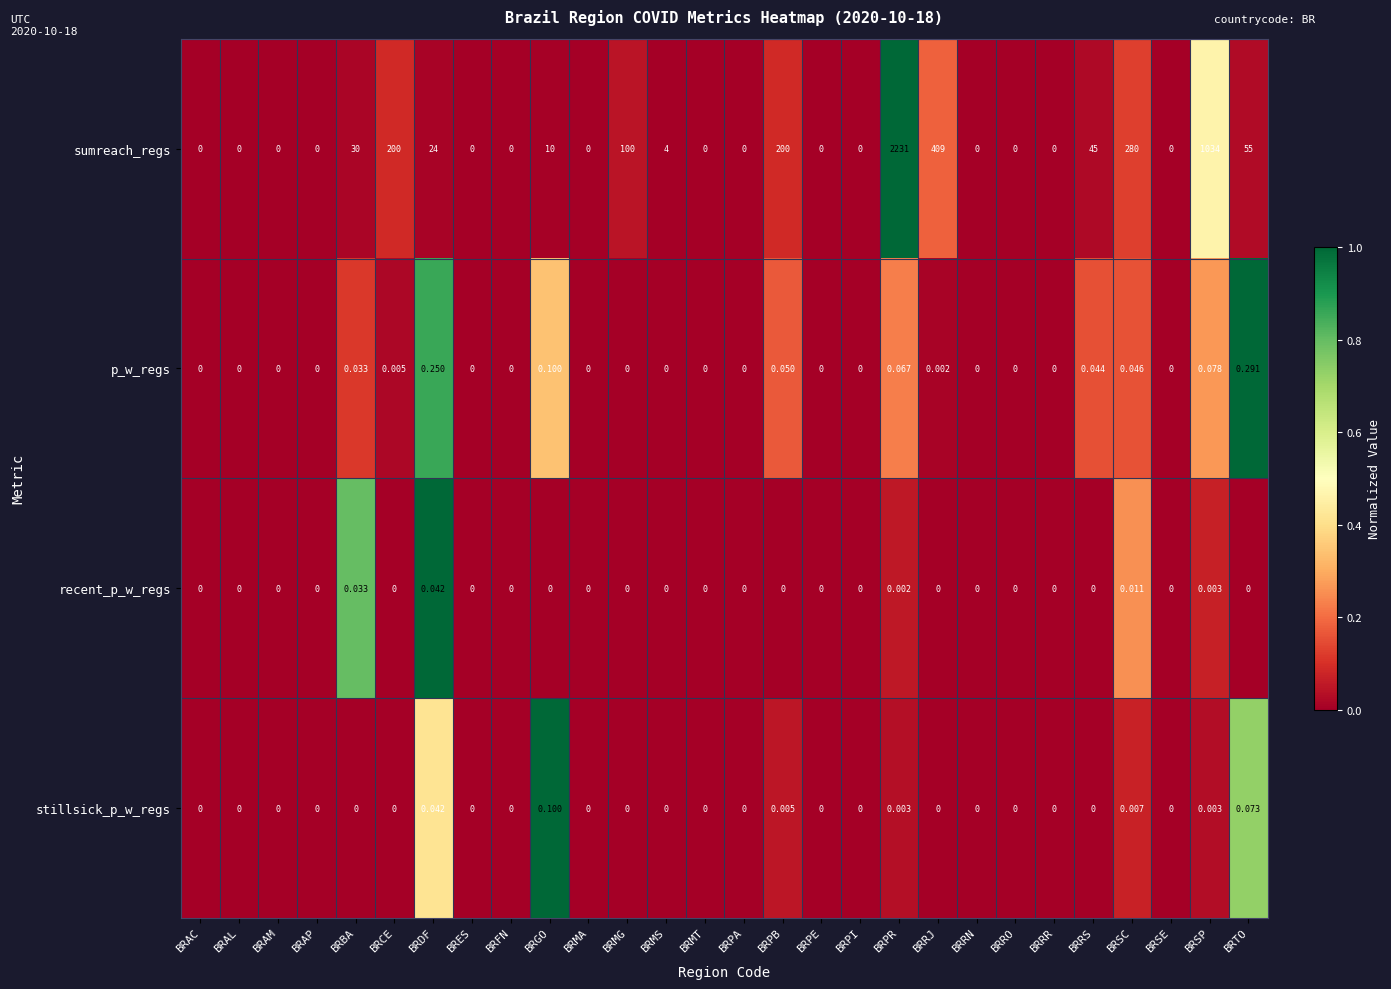

Is the value of stillsick_p_w_regs at BRRR greater than the value of sumreach_regs at BRGO?

No